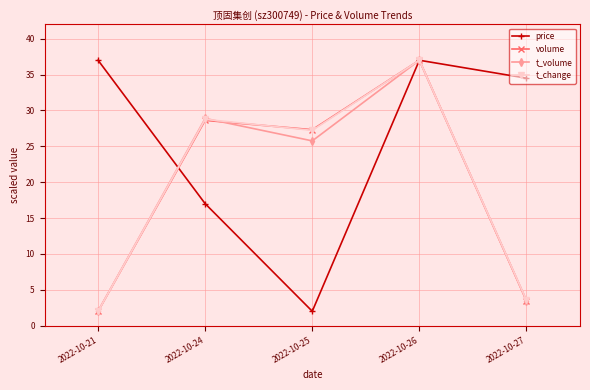

What is the minimum value shown in the chart?

2.0